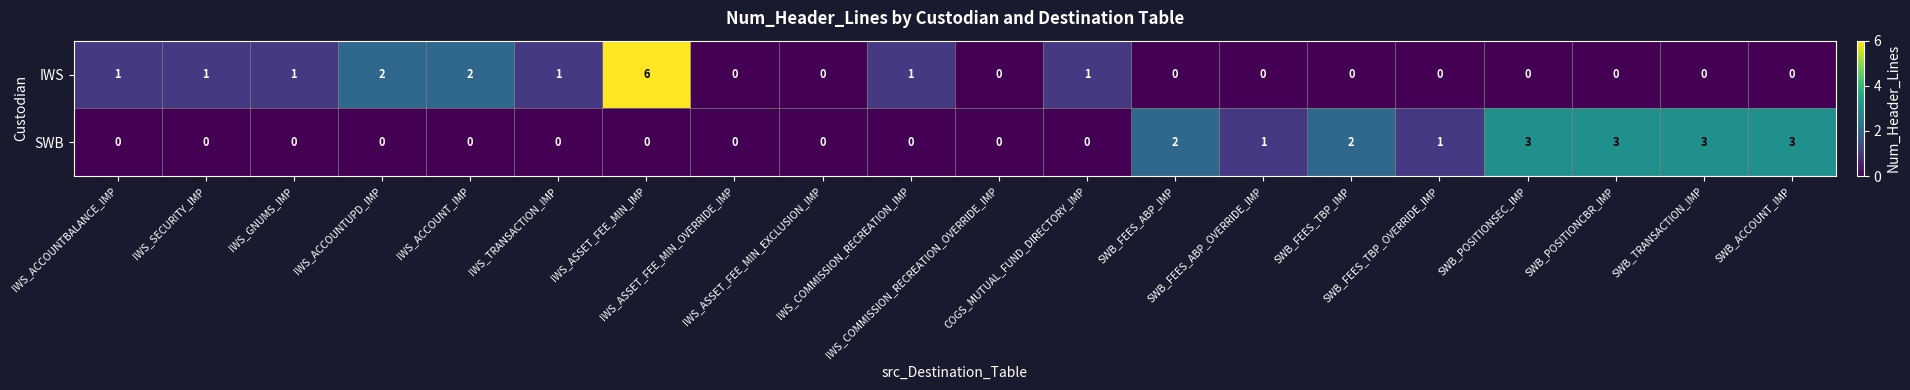

What is the difference between the maximum and minimum values in the SWB series?

3